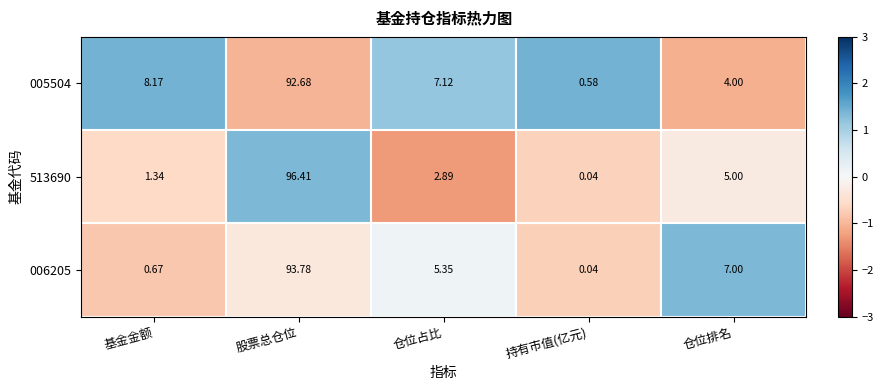

Which series has the largest total across all categories?

005504